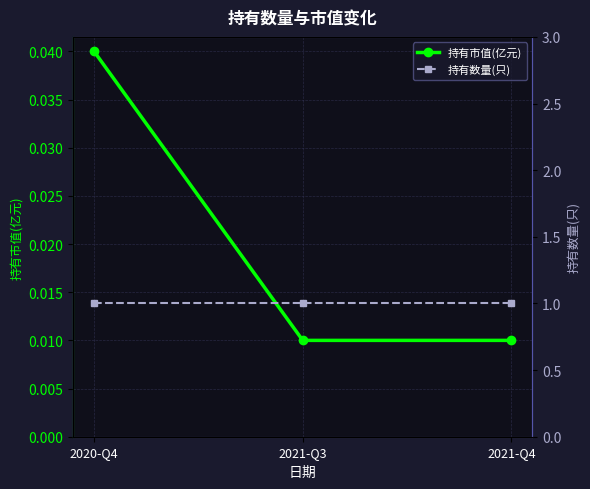

What position from the left is 2020-Q4?

1